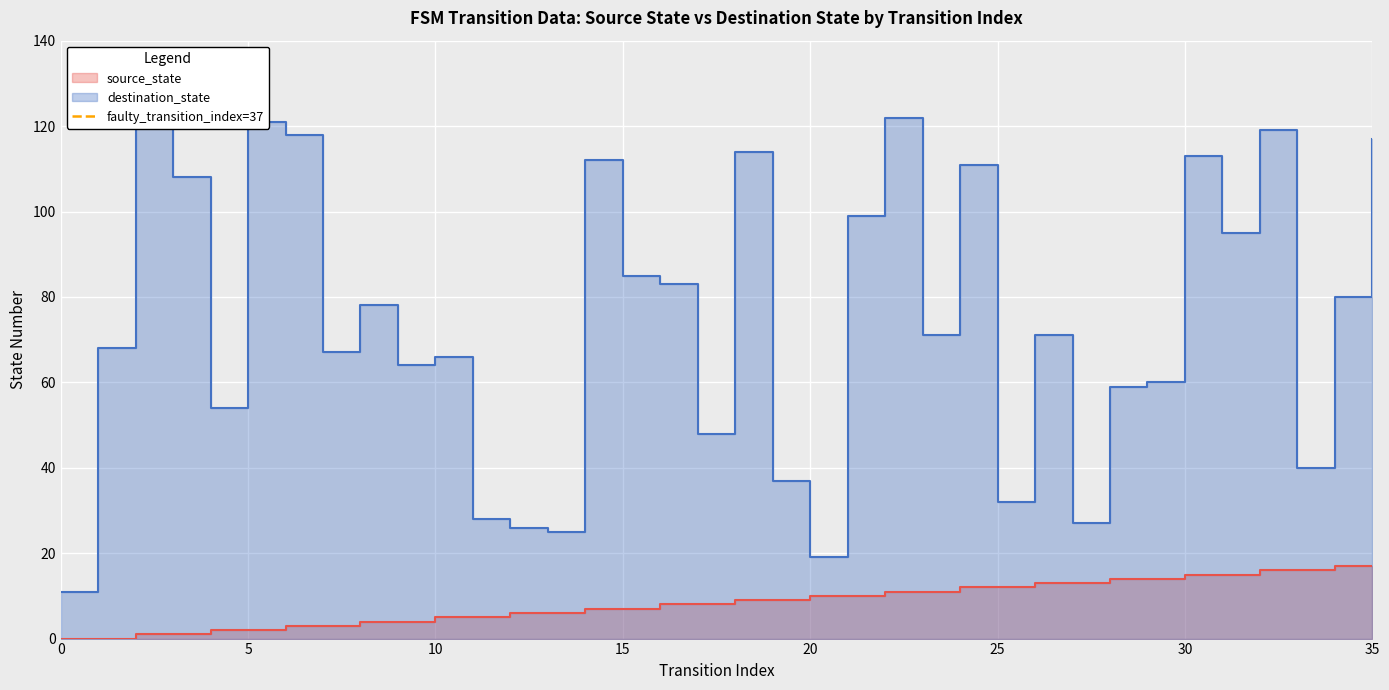

Does the chart display data point markers on the line(s)?

No